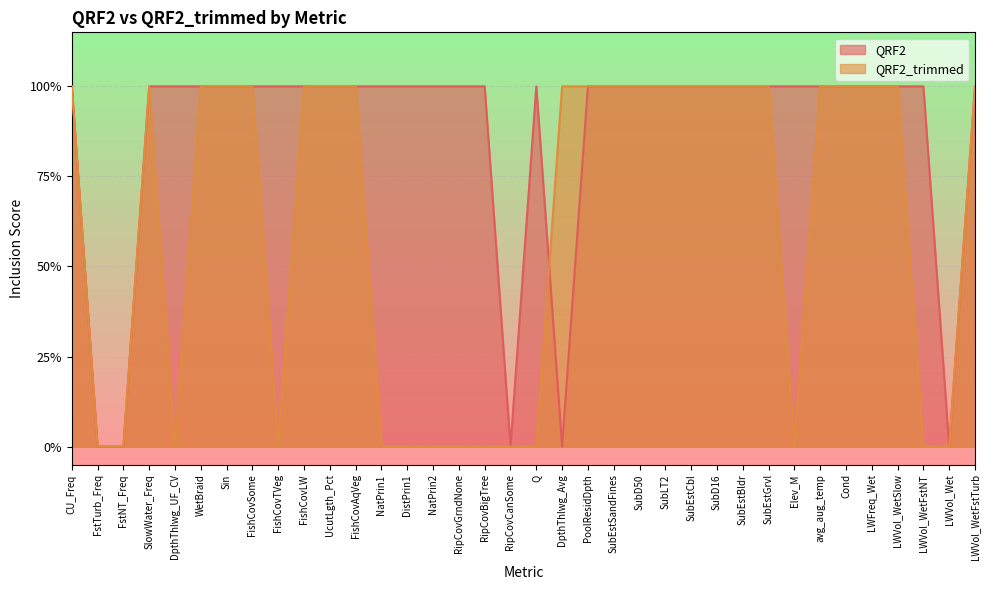

How many intersections are there between QRF2 and QRF2_trimmed?

1